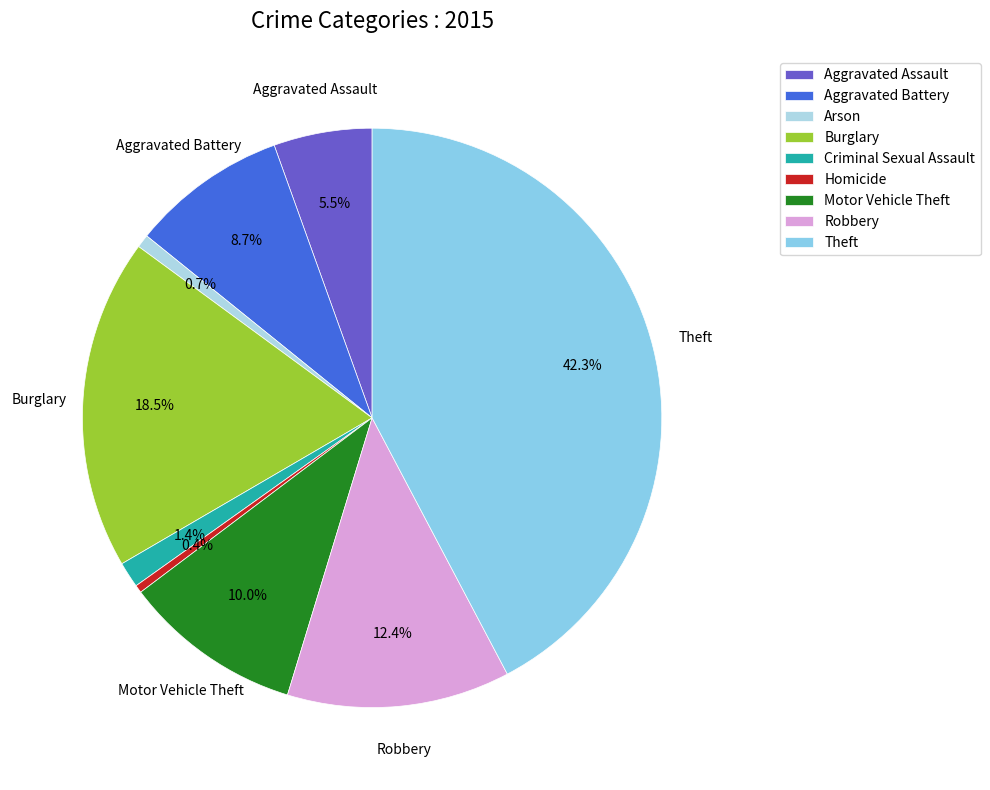

How many segments does this pie chart have?

9